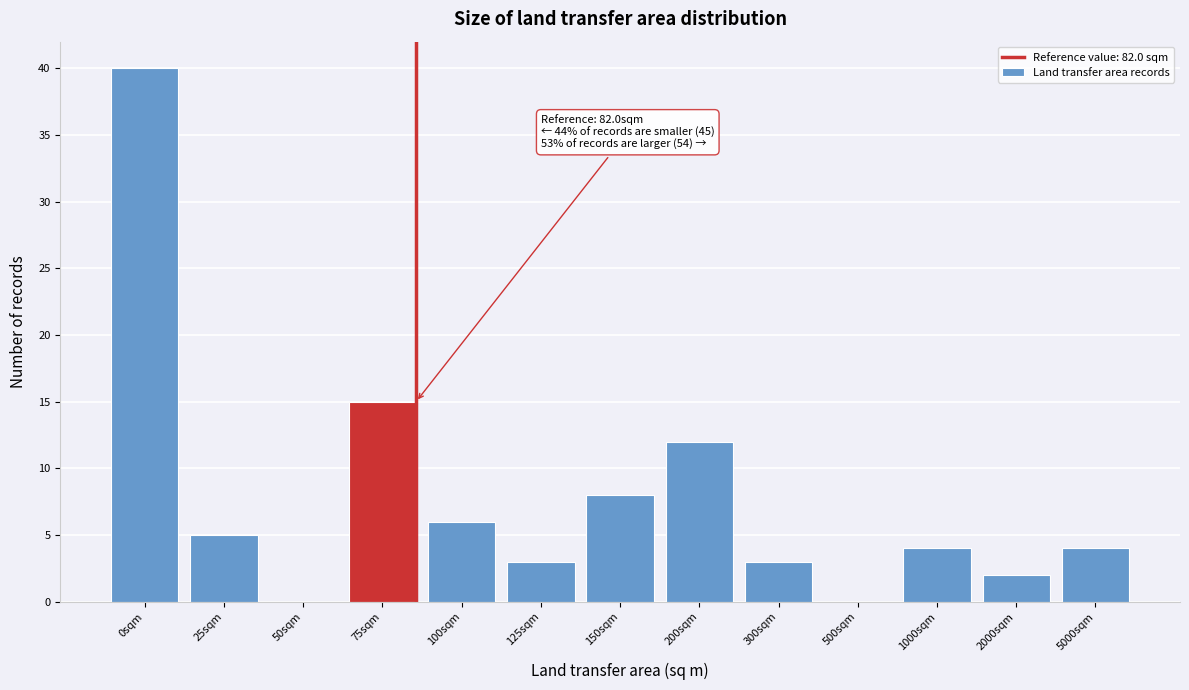

Reading right to left, extract all data points from this chart.

5000sqm=4	2000sqm=2	1000sqm=4	500sqm=0	300sqm=3	200sqm=12	150sqm=8	125sqm=3	100sqm=6	75sqm=15	50sqm=0	25sqm=5	0sqm=40